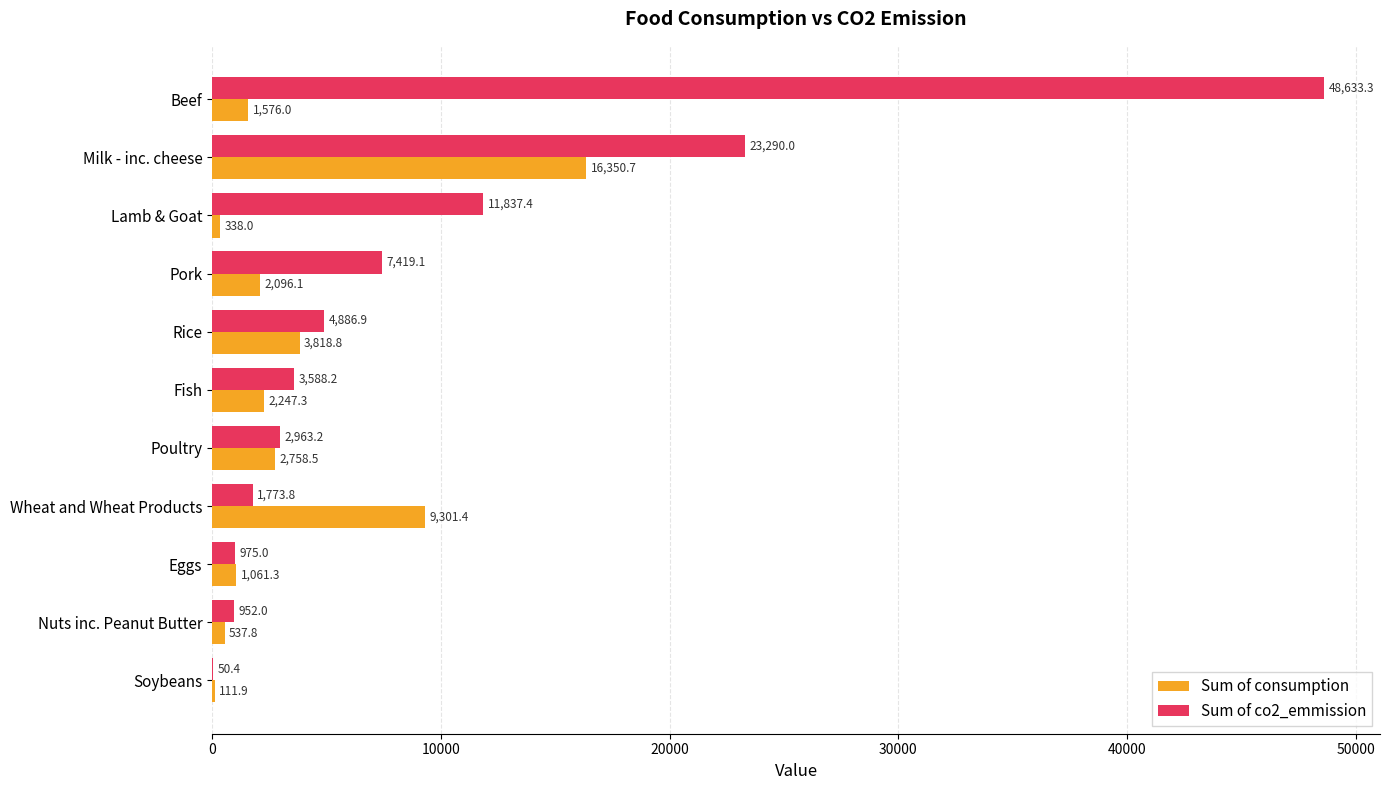

At which label is Sum of co2_emmission closest to 24341?

Milk - inc. cheese